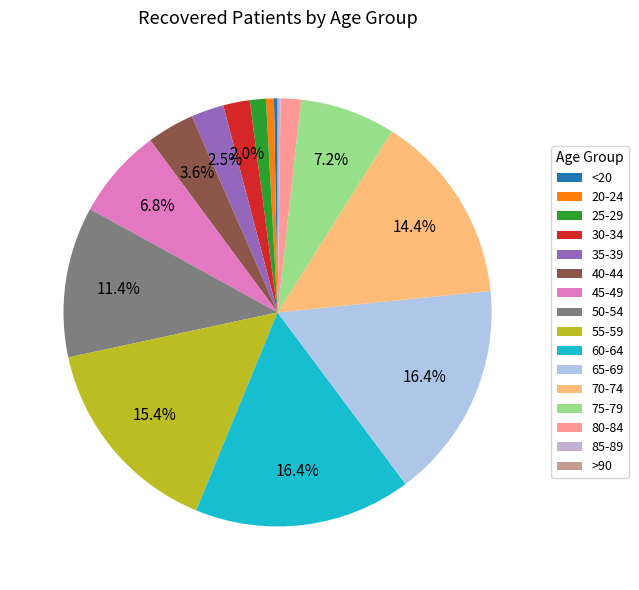

To the nearest percent, what is the combined percentage of 20-24 and 25-29?

2%